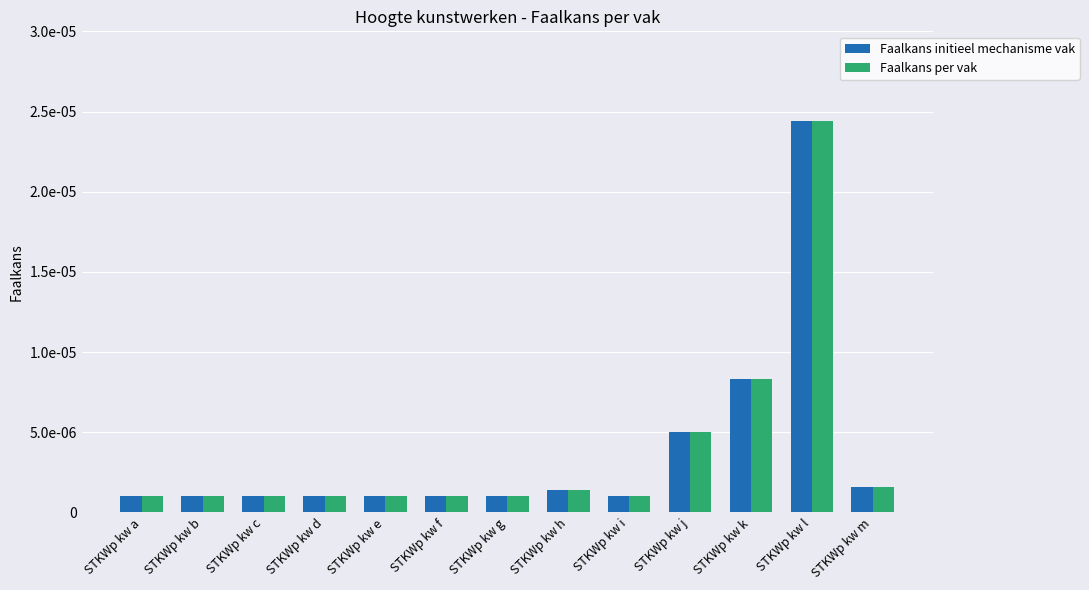

True or false: Faalkans per vak has a value of 0.0 at STKWp kw a.

True